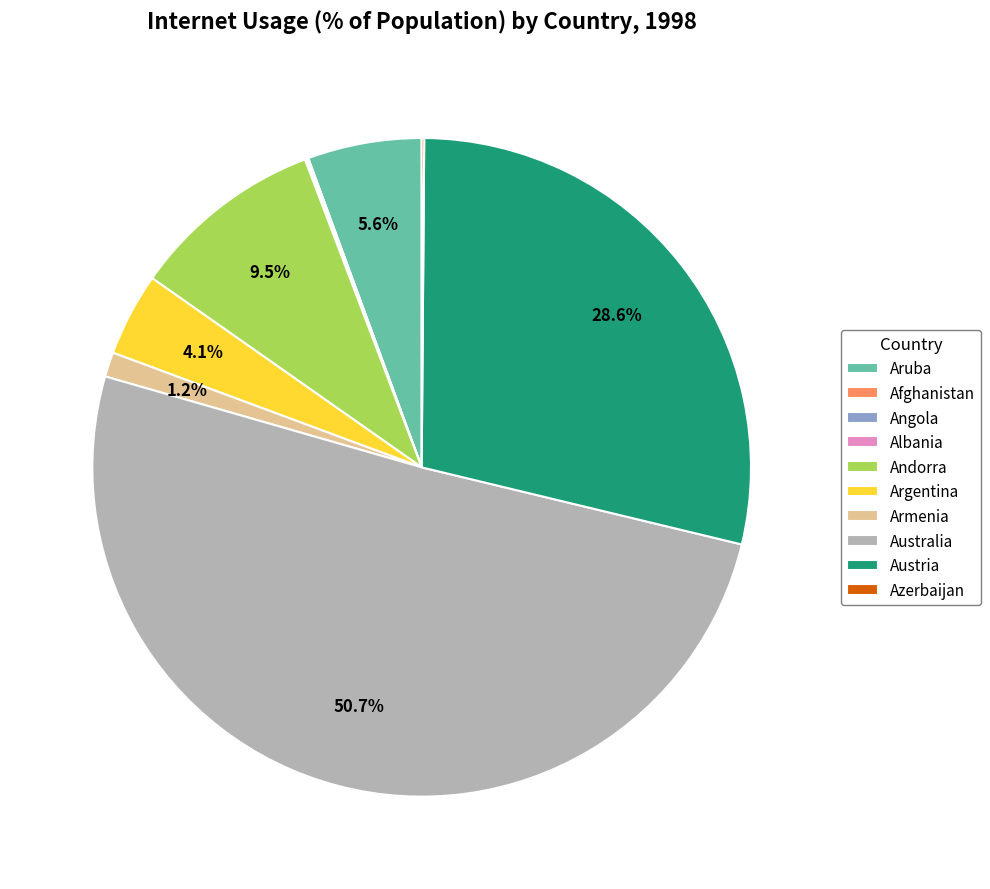

To the nearest percent, what portion does Austria represent?

29%